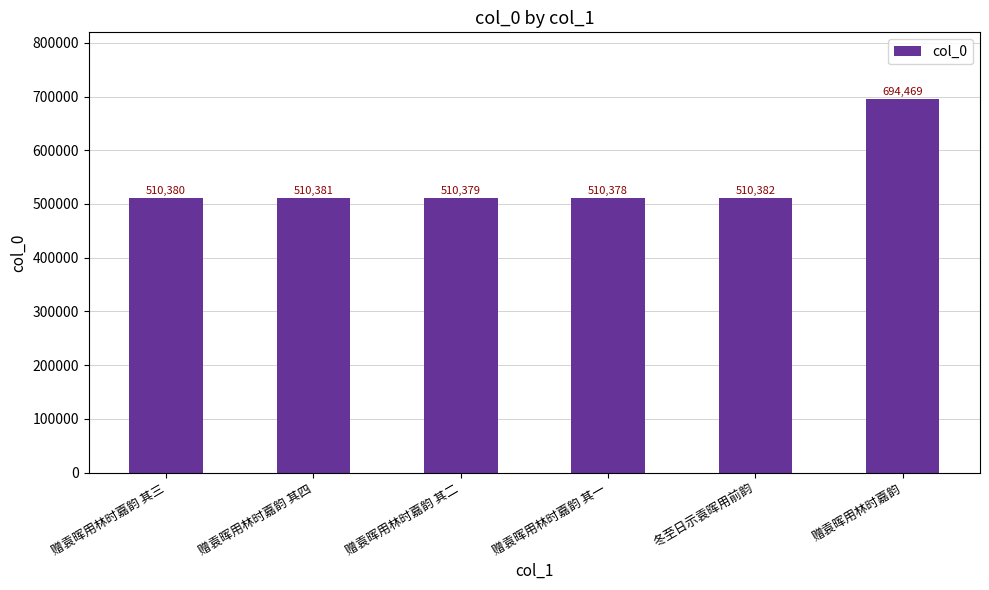

At which label is the value closest to 602423?

冬至日示袁晖用前韵